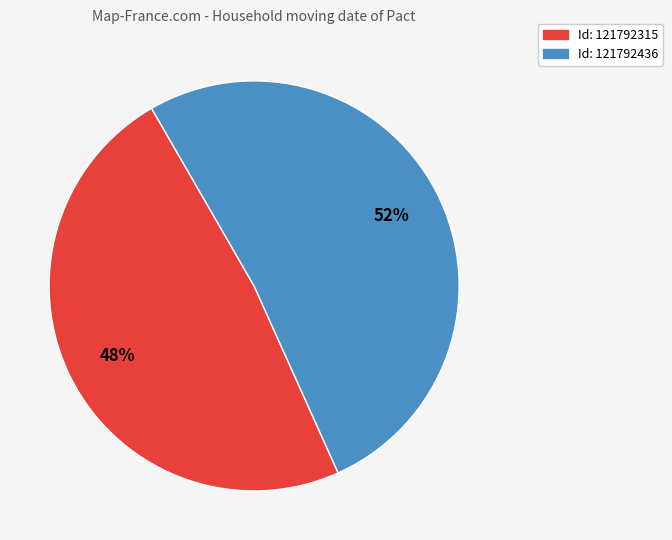

To the nearest percent, what is the average slice percentage?

50%